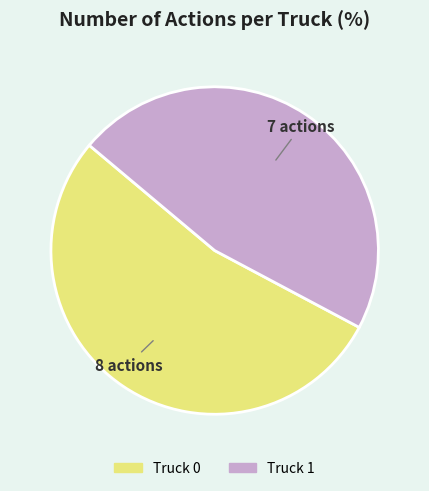

How many slices are in this pie chart?

2